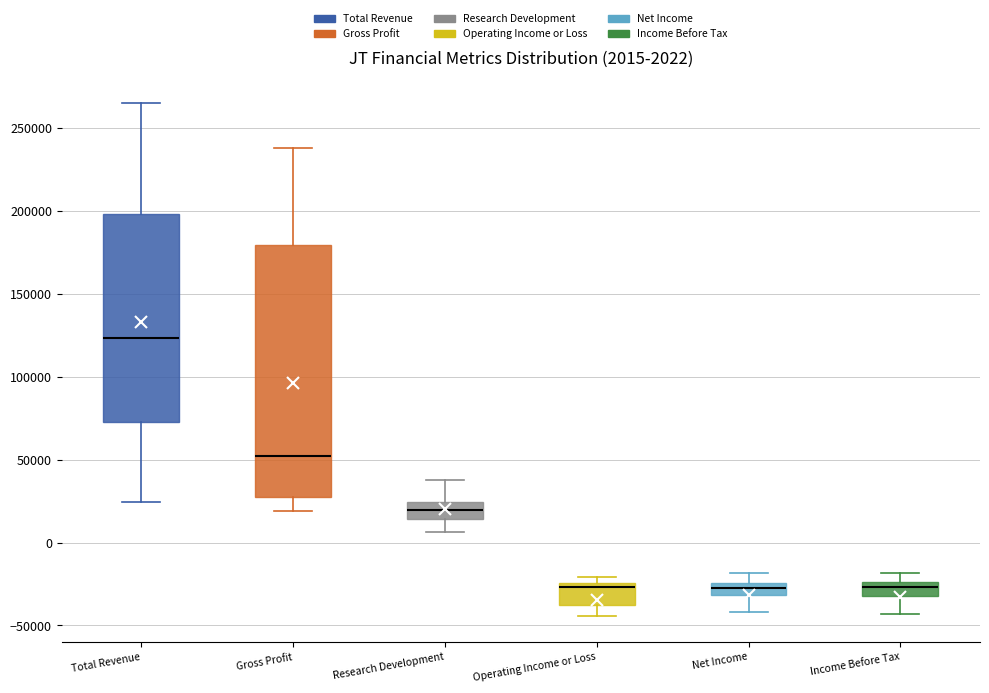

Which box is the tallest, from its lower edge to its upper edge?

Gross Profit